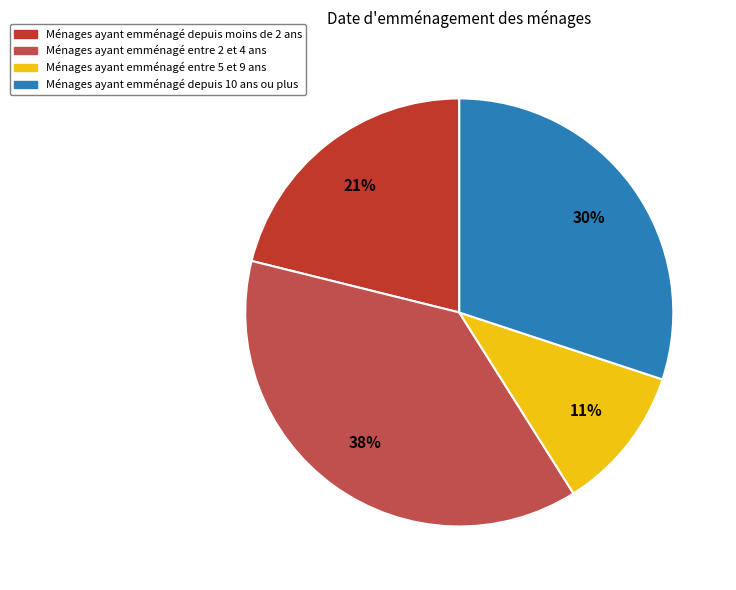

To the nearest percent, what is the average slice percentage?

25%